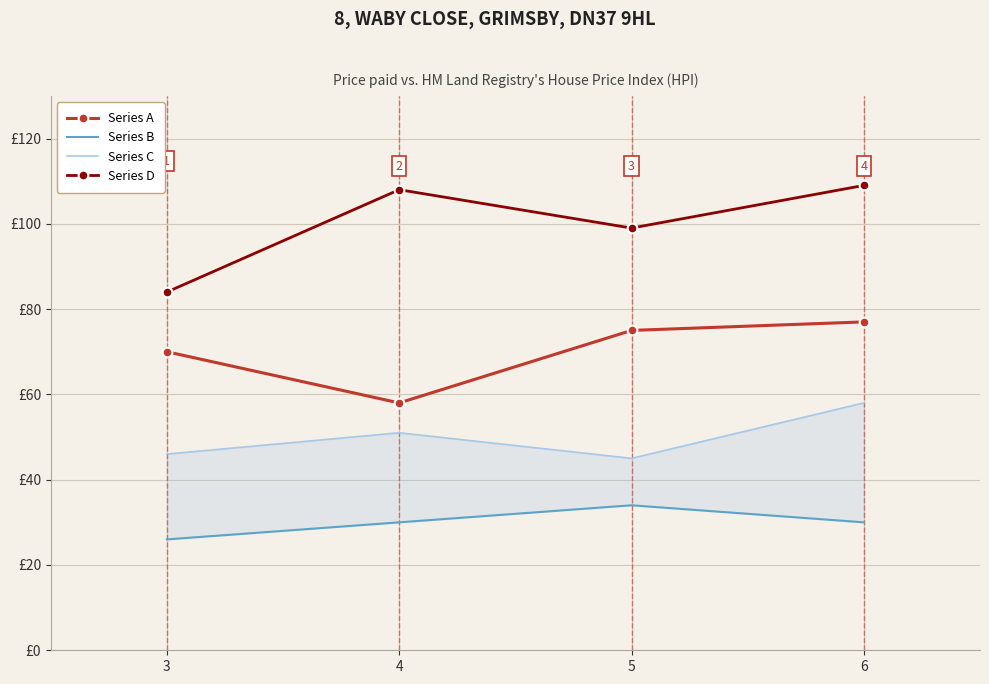

What is the average value of the Series D series?

100